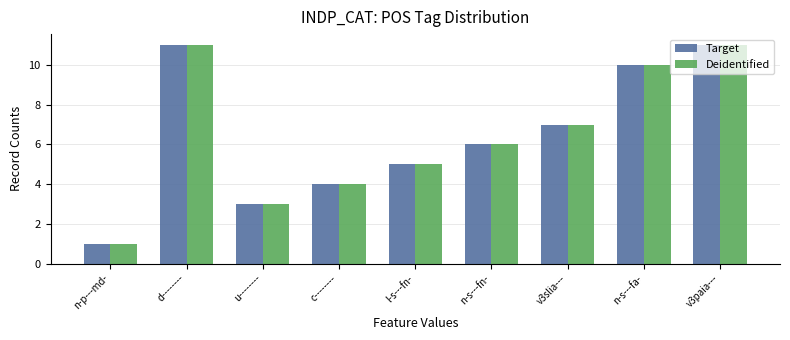

Reading left to right, transcribe all the data shown in this chart.

Target: n-p---md-=1	d--------=11	u--------=3	c--------=4	l-s---fn-=5	n-s---fn-=6	v3slia---=7	n-s---fa-=10	v3paia---=11
Deidentified: n-p---md-=1	d--------=11	u--------=3	c--------=4	l-s---fn-=5	n-s---fn-=6	v3slia---=7	n-s---fa-=10	v3paia---=11